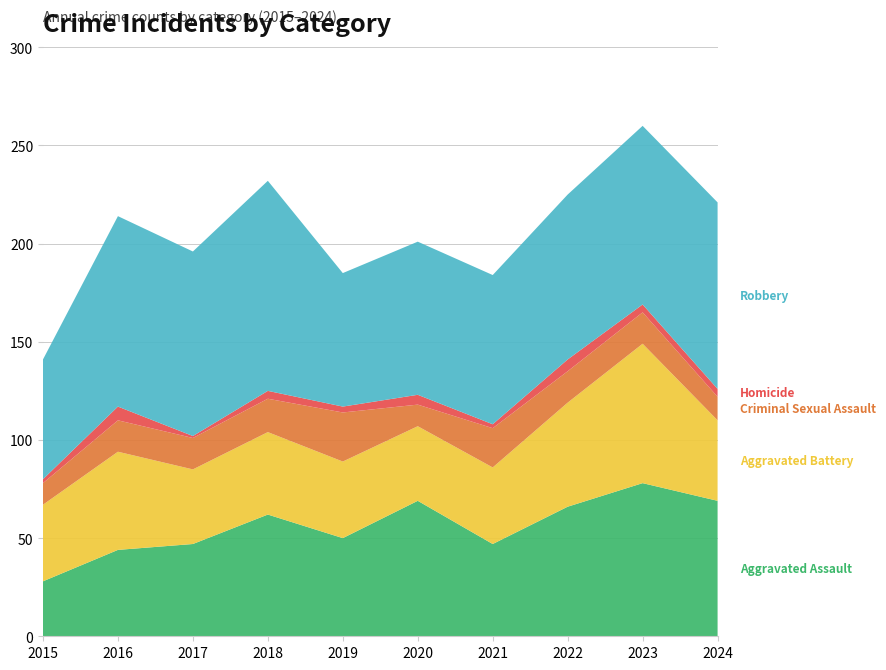

Reading left to right, extract all data points from this chart.

Aggravated Assault: 28	44	47	62	50	69	47	66	78	69
Aggravated Battery: 39	50	38	42	39	38	39	53	71	41
Criminal Sexual Assault: 11	16	16	17	25	11	20	16	16	12
Homicide: 2	7	1	4	3	5	2	6	4	4
Robbery: 61	97	94	107	68	78	76	84	91	95